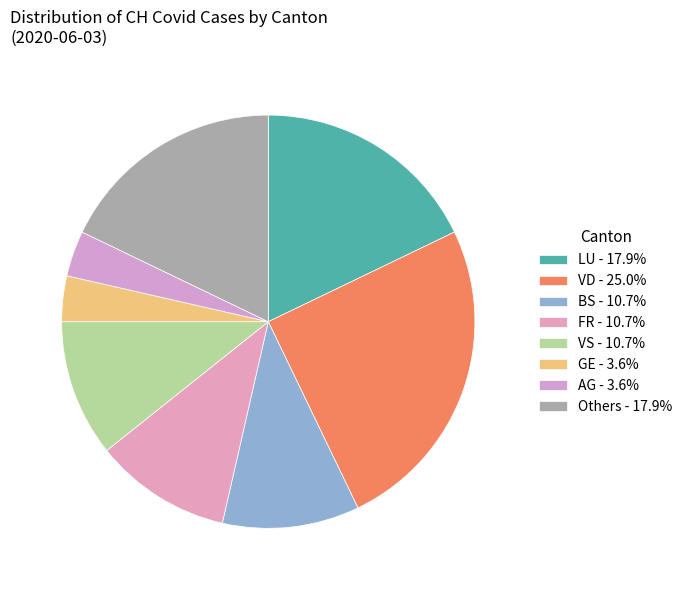

Count the number of slices in the pie.

8